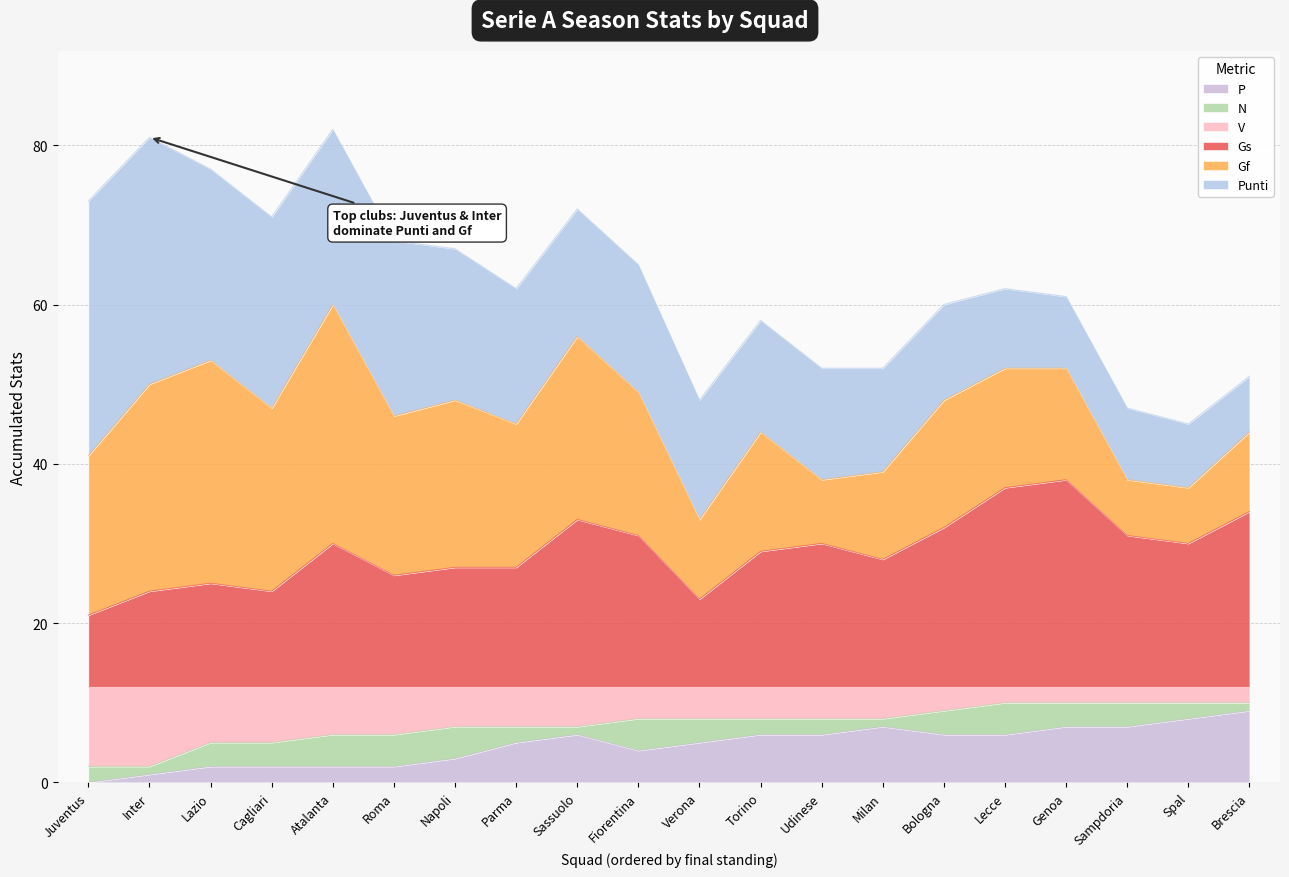

What is the sum of all P values?

94